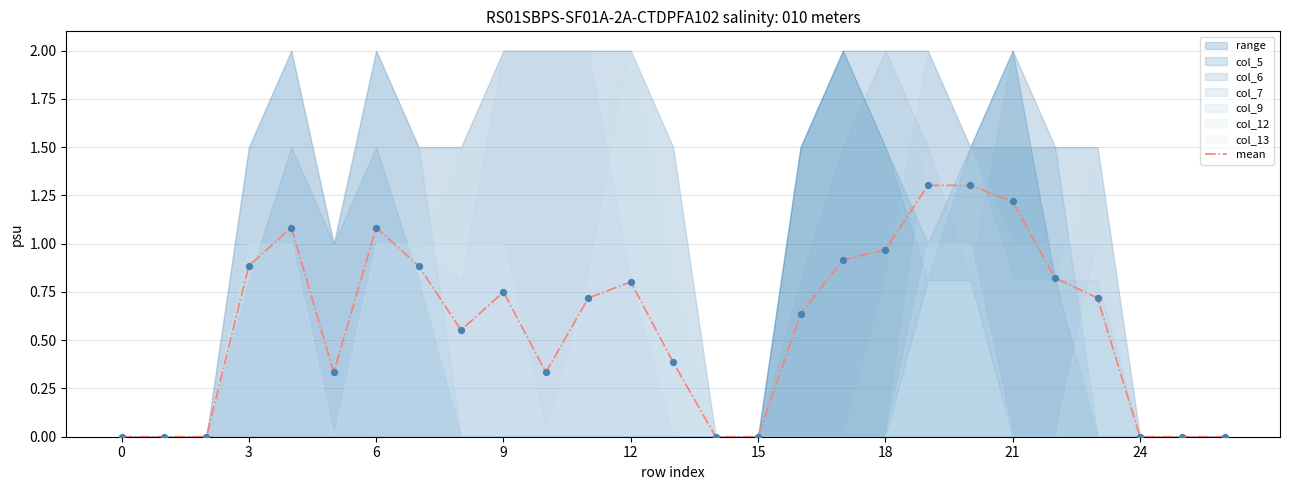

True or false: mean has a value of 1.2 at 9.

False